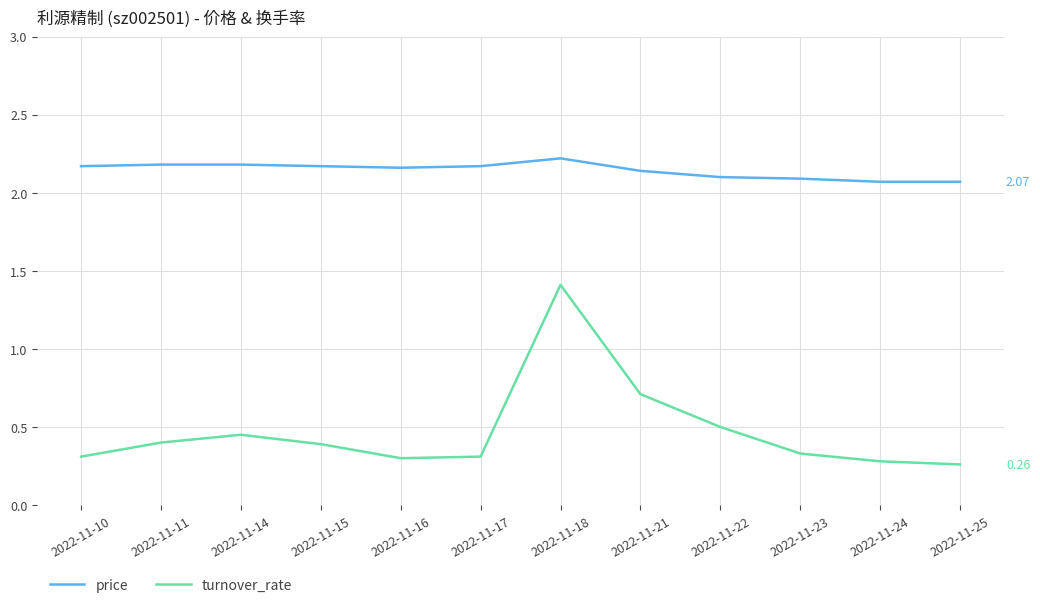

Rank the series at 2022-11-22 from lowest to highest value.

turnover_rate, price